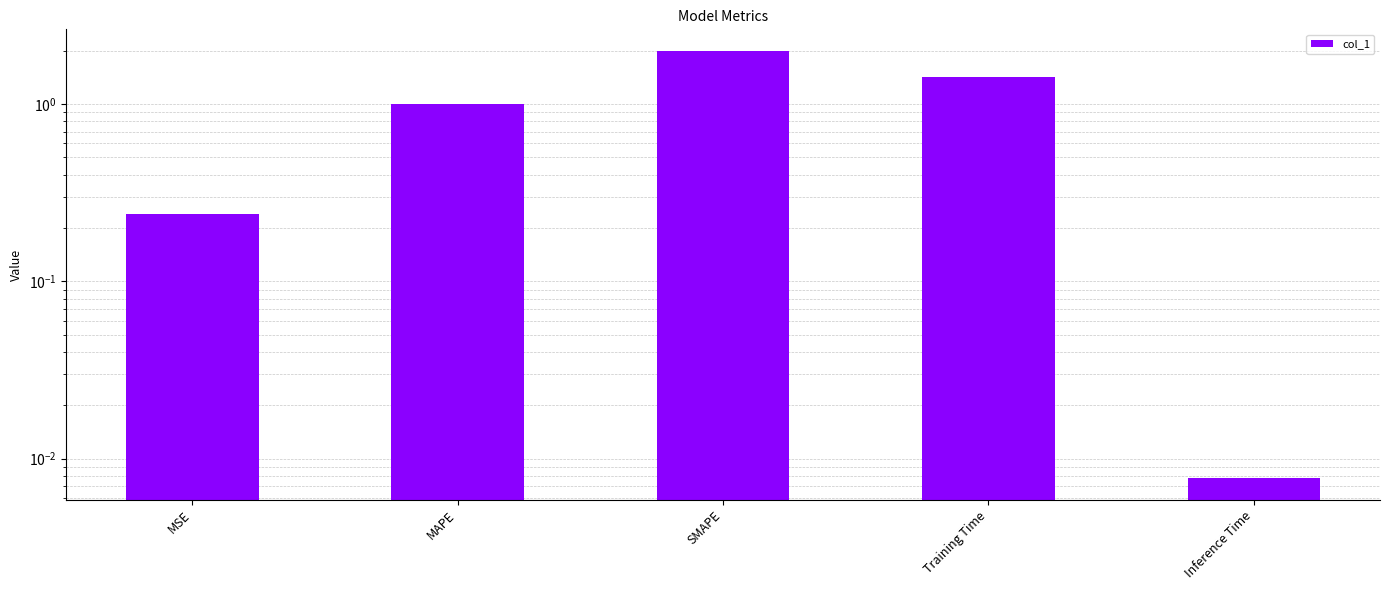

Reading right to left, what are all the values shown in this chart?

0.0	1.4	2.0	1.0	0.2